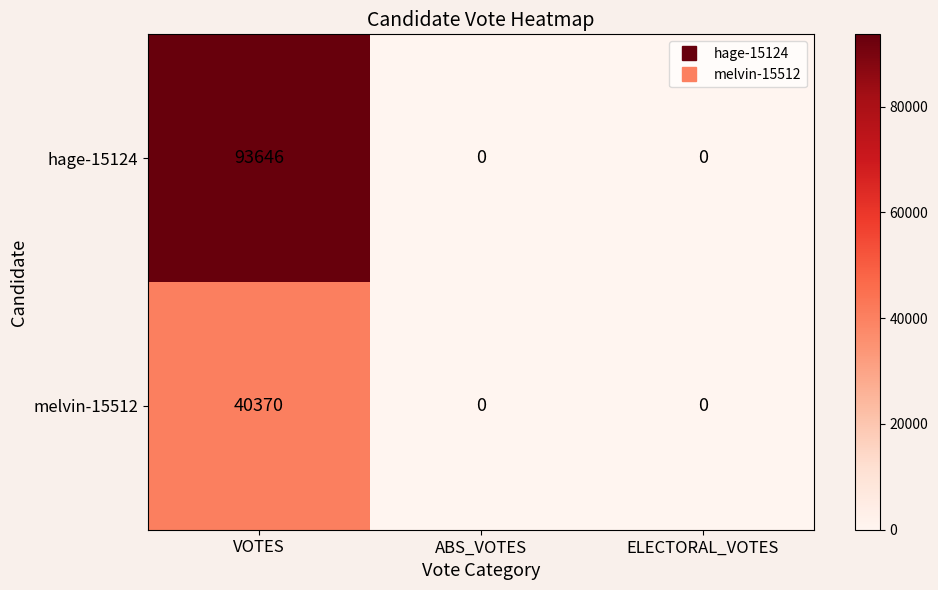

How many hage-15124 values are between 0 and 93646?

3